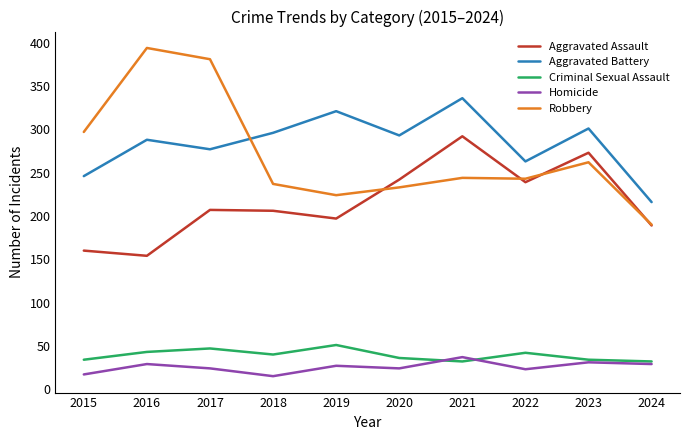

True or false: Criminal Sexual Assault has more than 1 points higher than both neighbors.

True